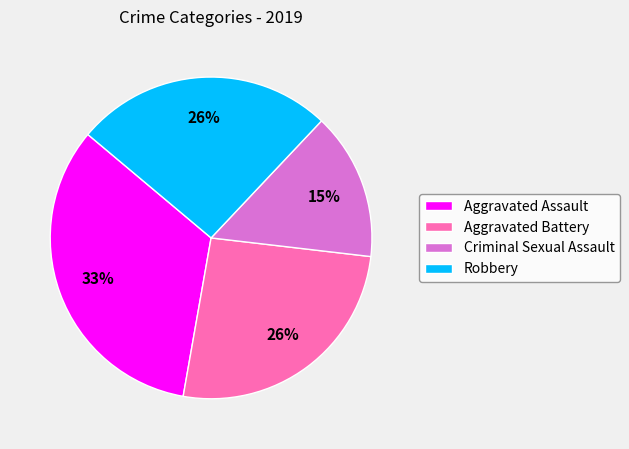

Which category has the smallest portion of the pie?

Criminal Sexual Assault